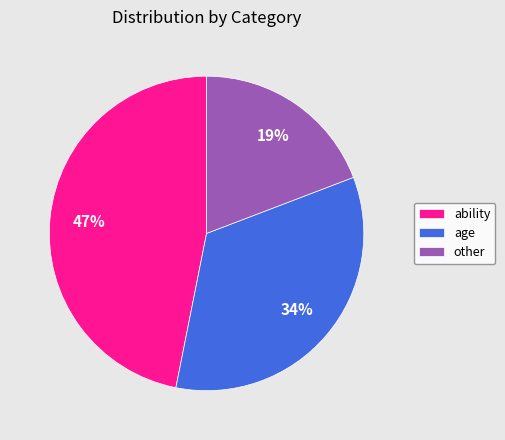

What is the ratio of the value at age to the value at ability?

0.7